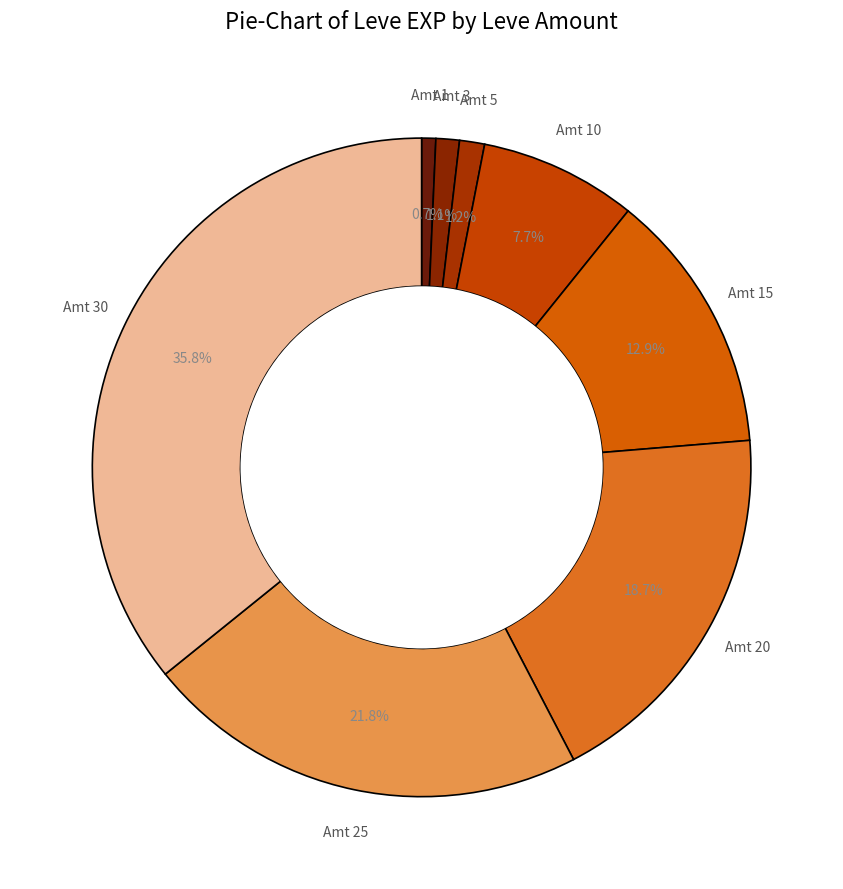

Count the number of slices in the pie.

8